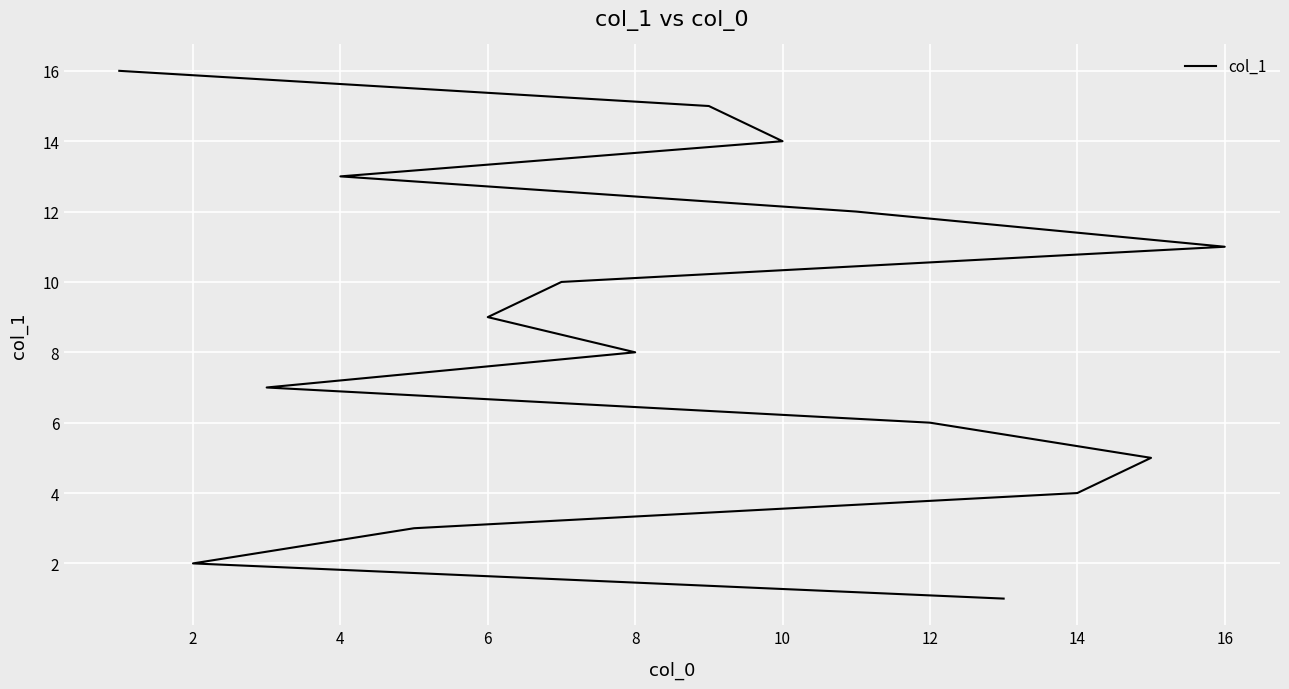

Count the number of data series in this chart.

1